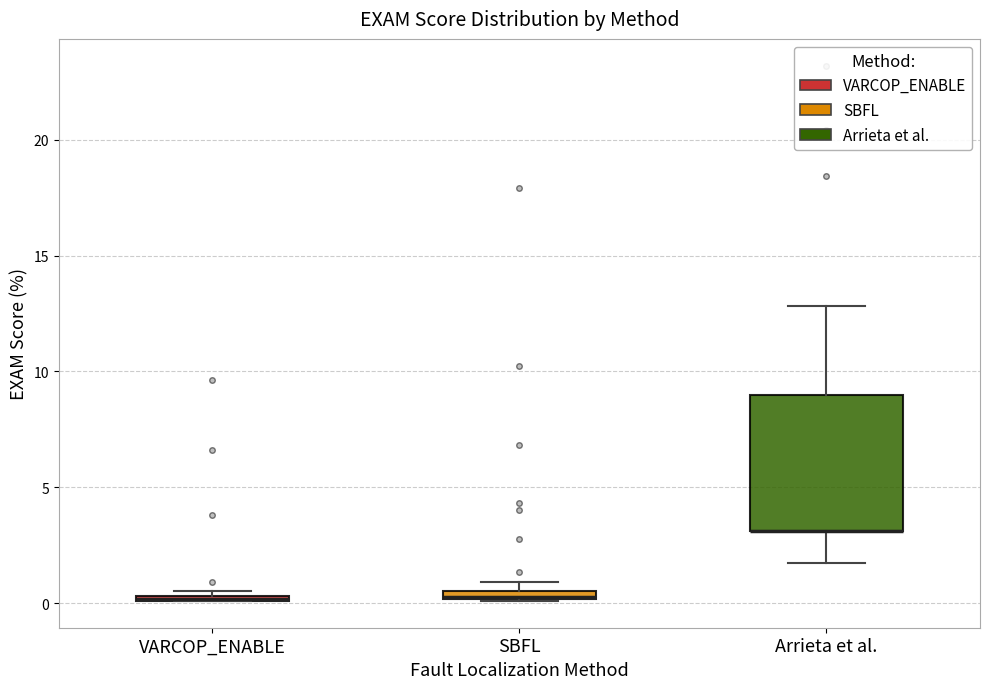

Comparing the boxes themselves (not the whiskers), which one is the tallest?

Arrieta et al.